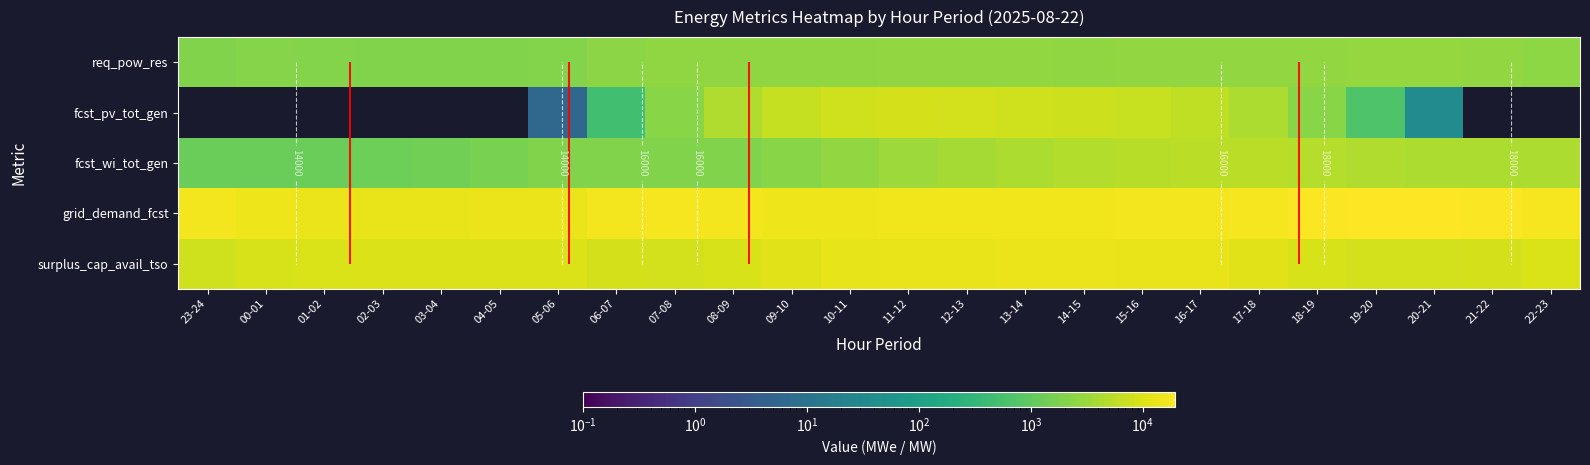

Is it true that fcst_wi_tot_gen equals 267 at 02-03?

False